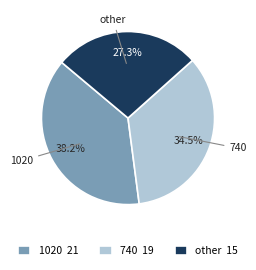

To the nearest percent, what is the average slice percentage?

33%